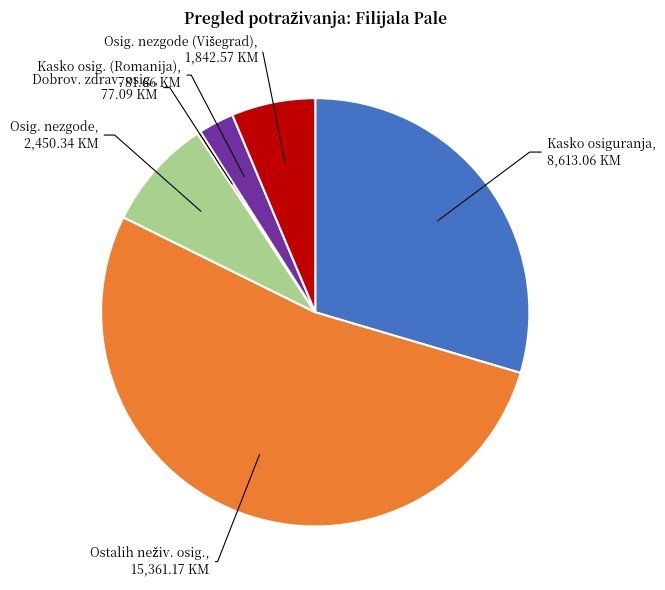

Does any single category account for the majority?

Yes